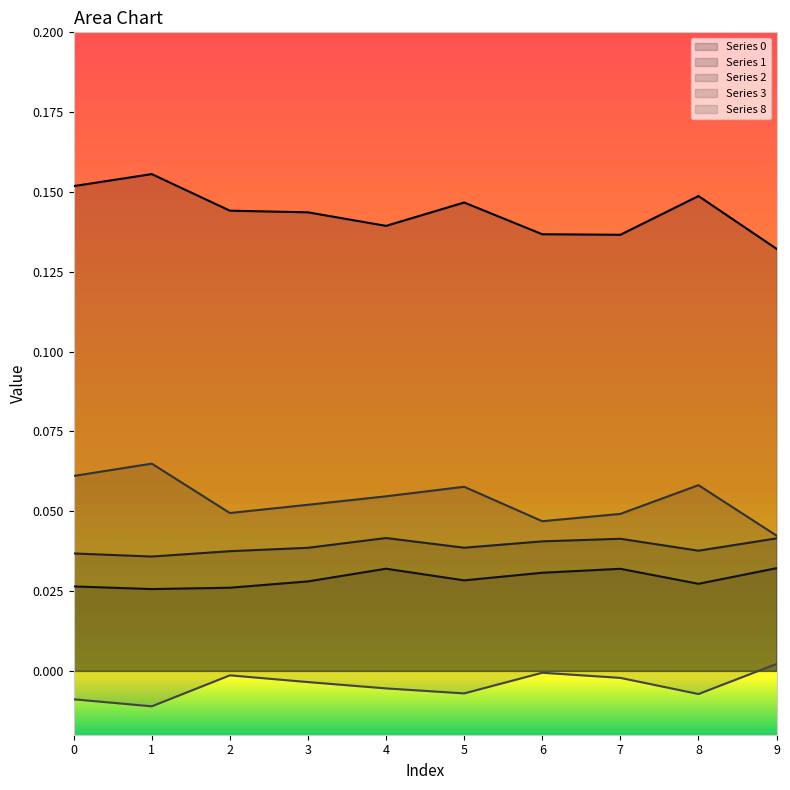

Which category has the highest value across all series?

1